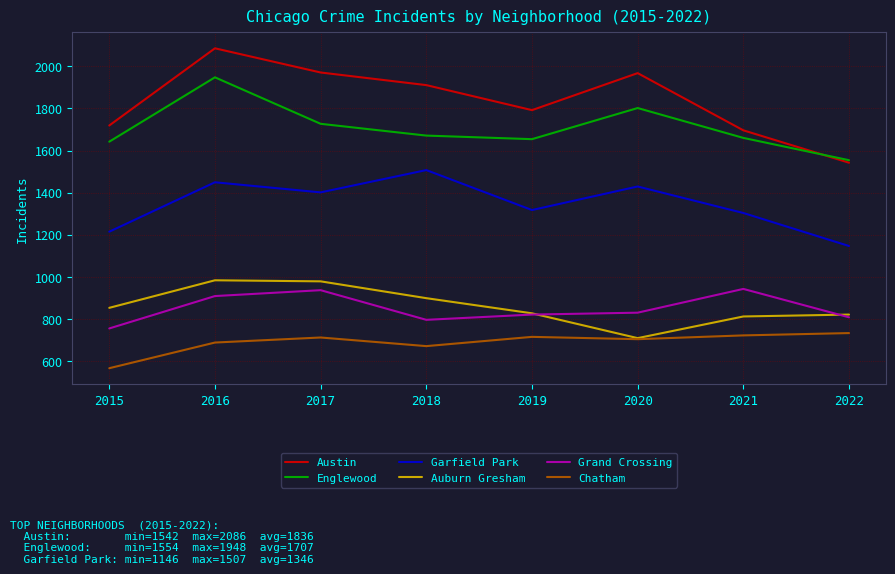

How many values in the Chatham series are below 711?

4